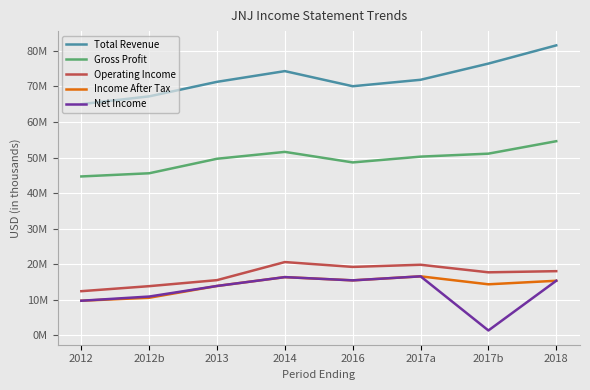

What is the minimum value for Income After Tax?

9672000